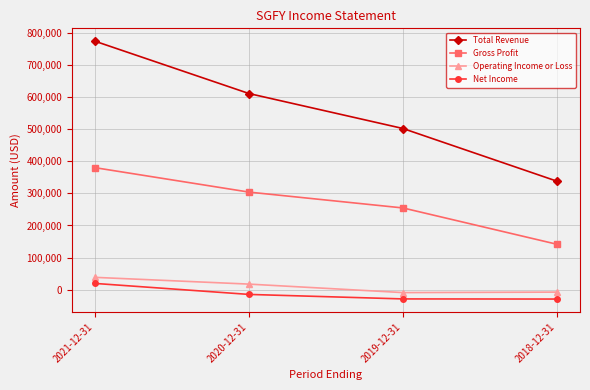

What is the difference between the highest and lowest values at 2021-12-31?

753700